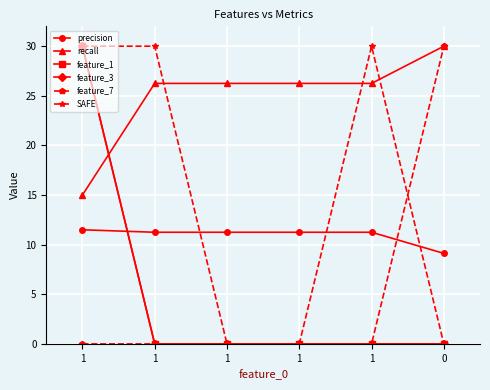

What is the value of the SAFE point at the 5th from the left?

30.0